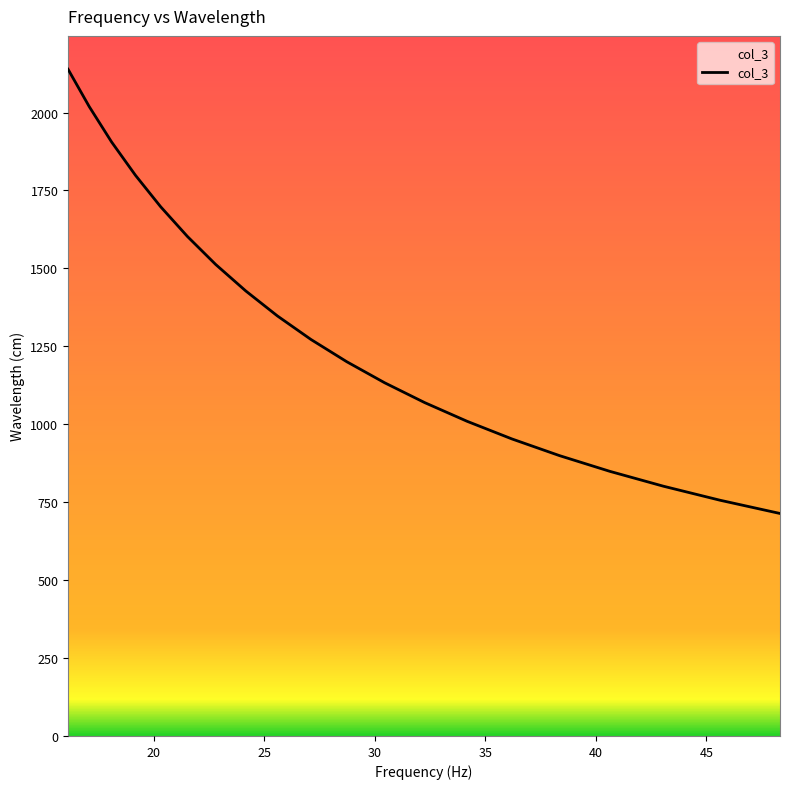

What is the change in value from 18.1 to 25.6?

-558.2